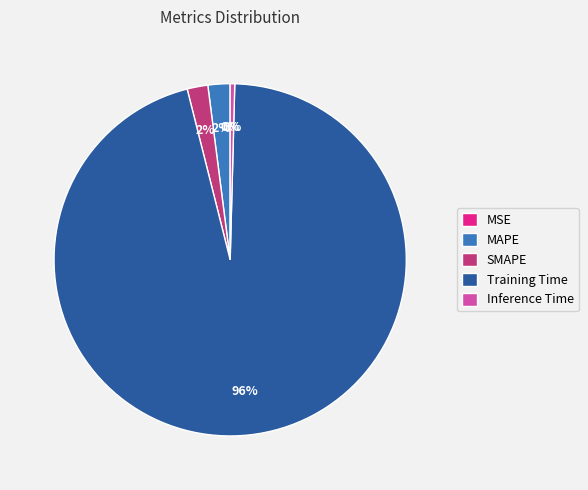

Which category has the biggest portion of the pie?

Training Time